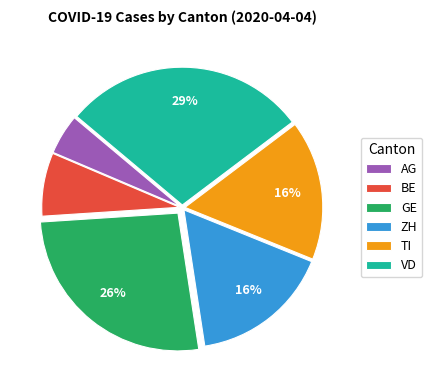

How many segments does this pie chart have?

6